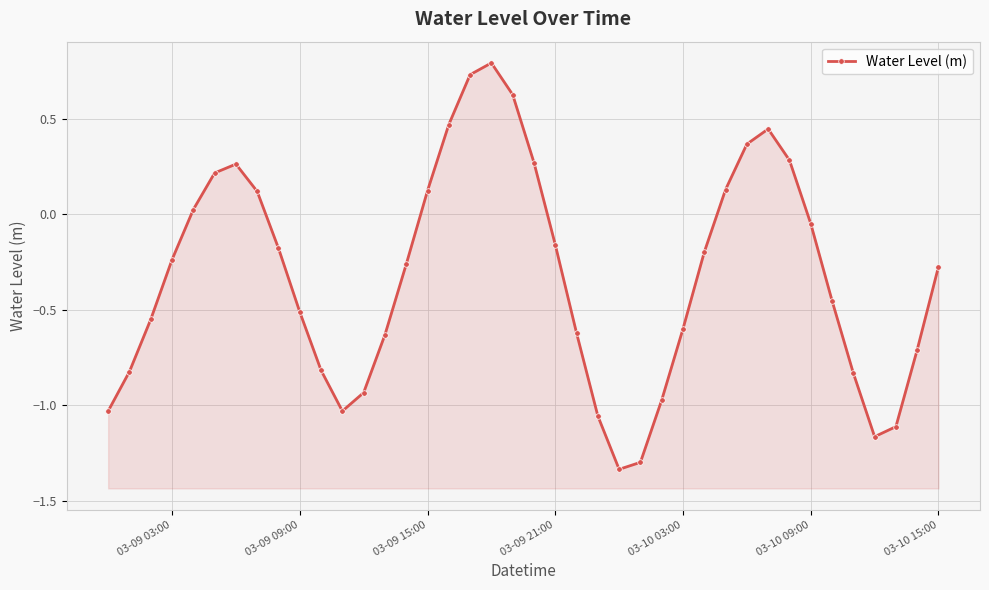

Does the chart display data point markers on the line(s)?

Yes